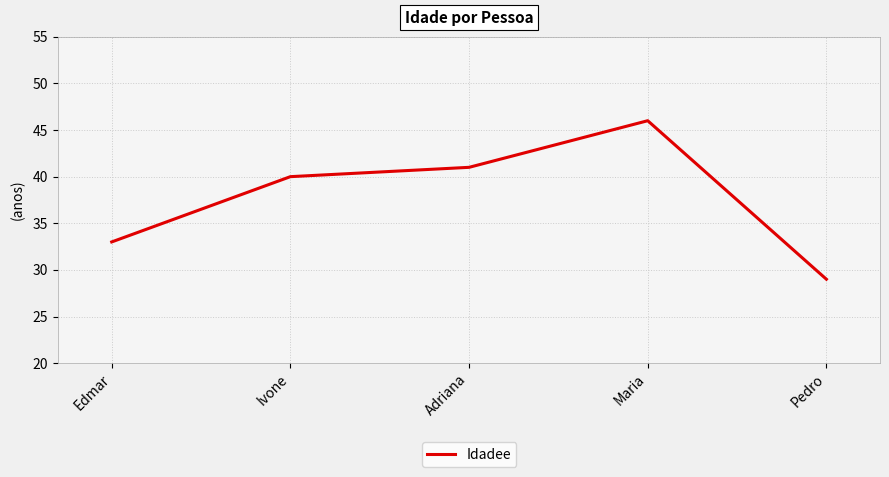

Is it true that the value at Pedro is 29?

True